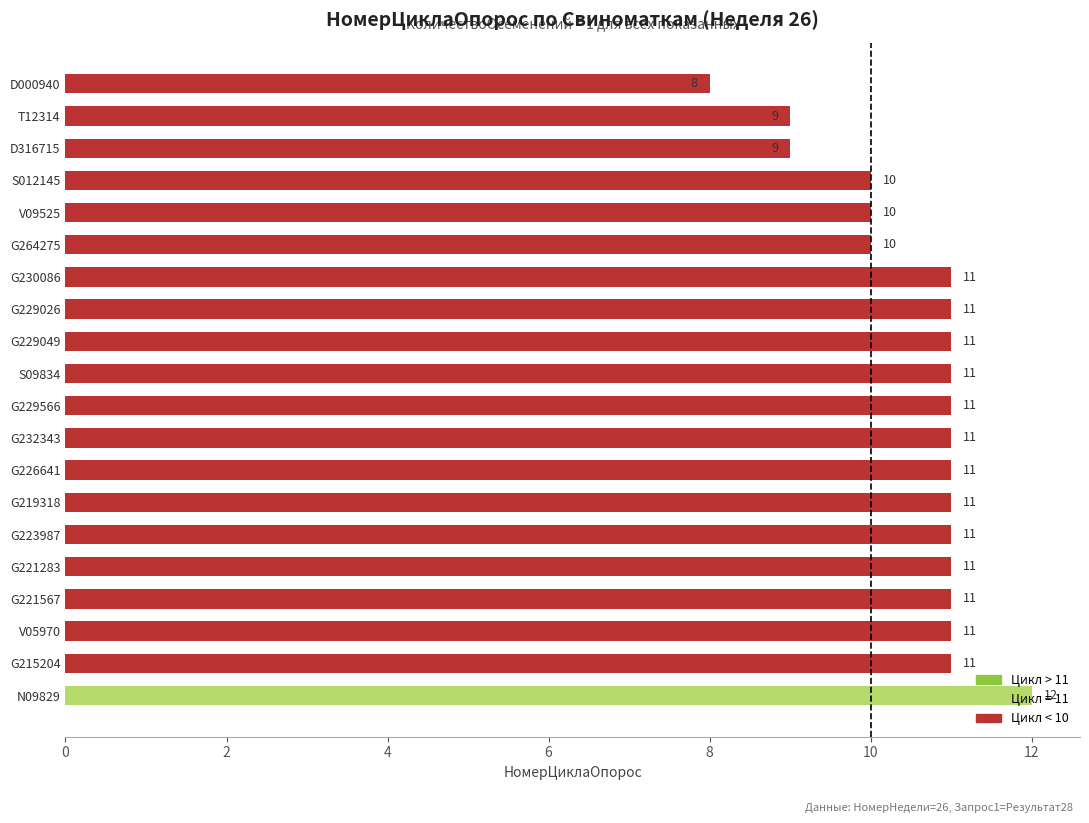

Count the values in the range 10 to 11.

16